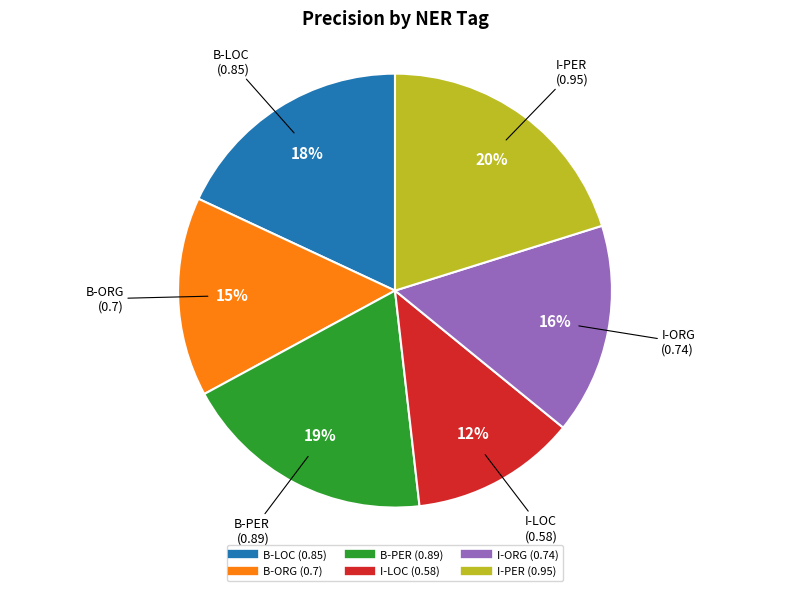

How many segments does this pie chart have?

6